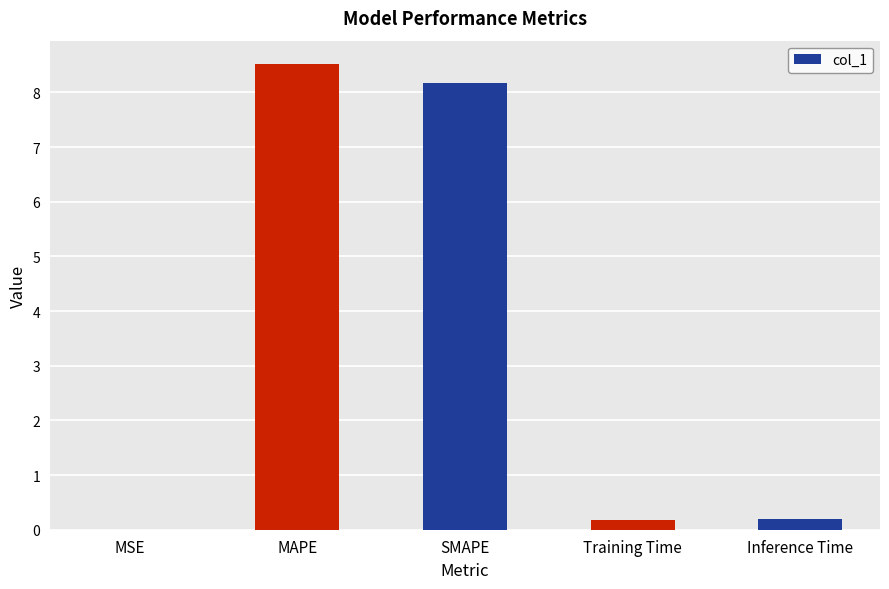

The value at MAPE is 8.5. True or false?

True